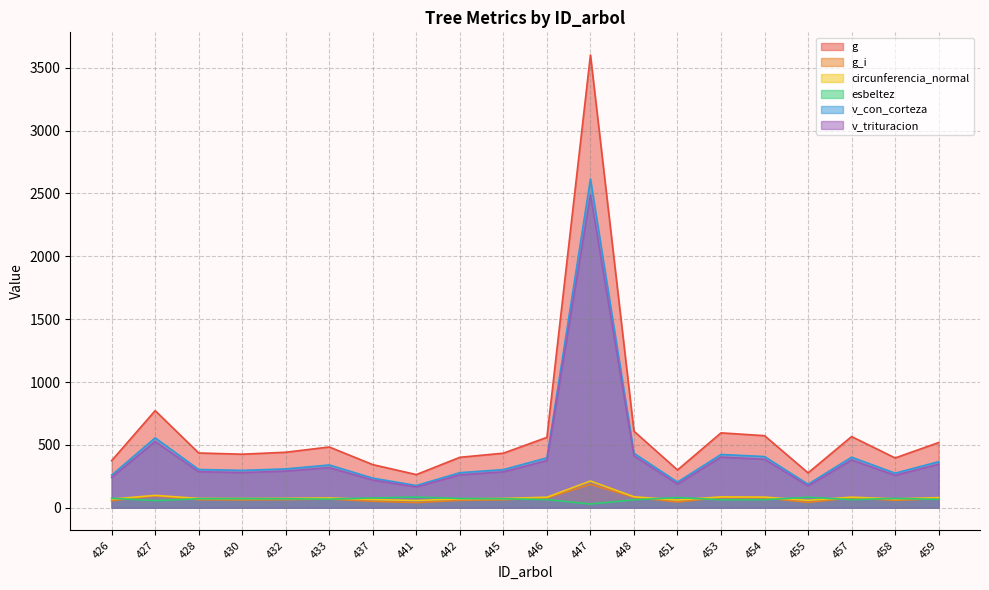

How many distinct data groups are displayed?

6